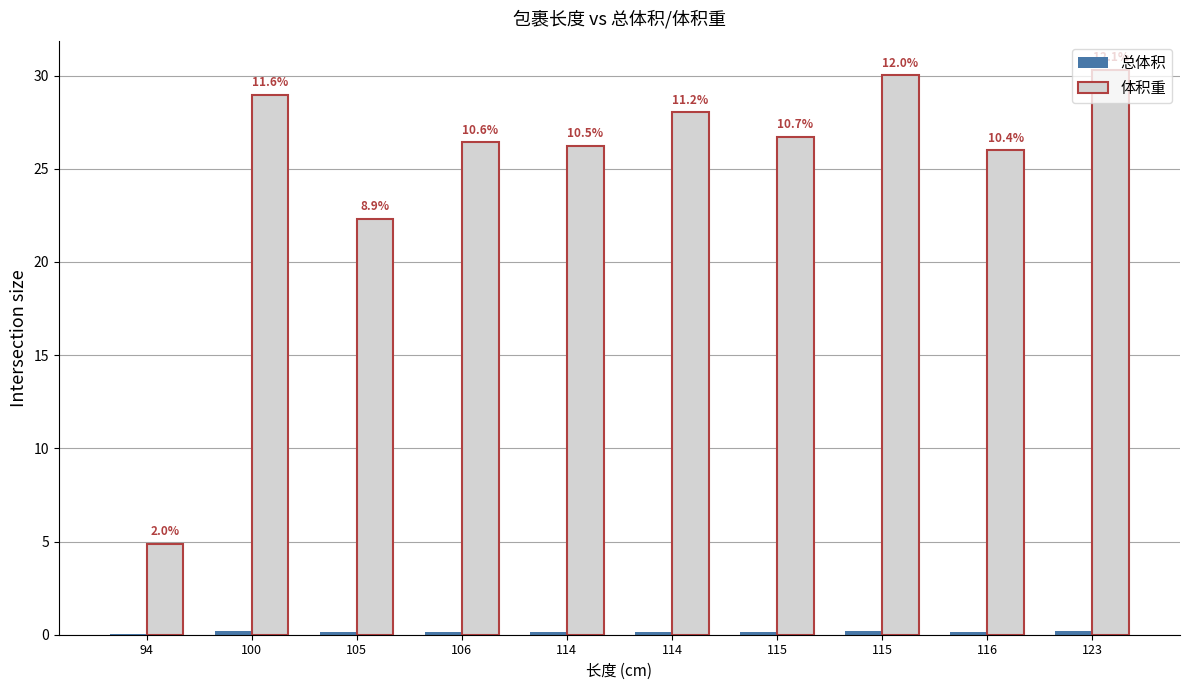

How many groups of bars are there?

10